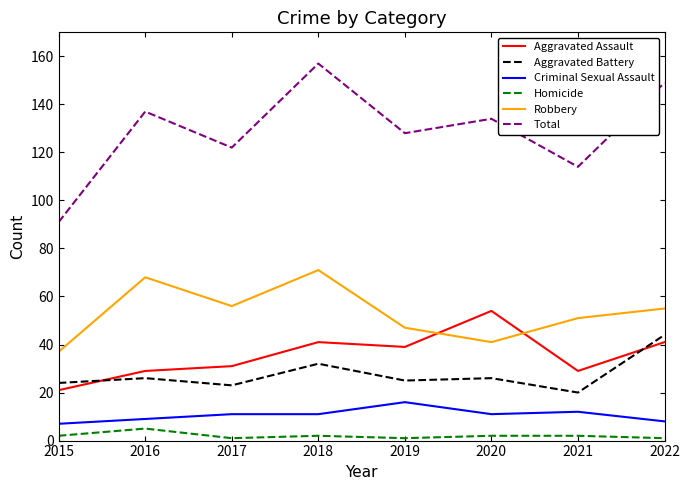

True or false: Aggravated Battery has a value of 23 at 2017.

True